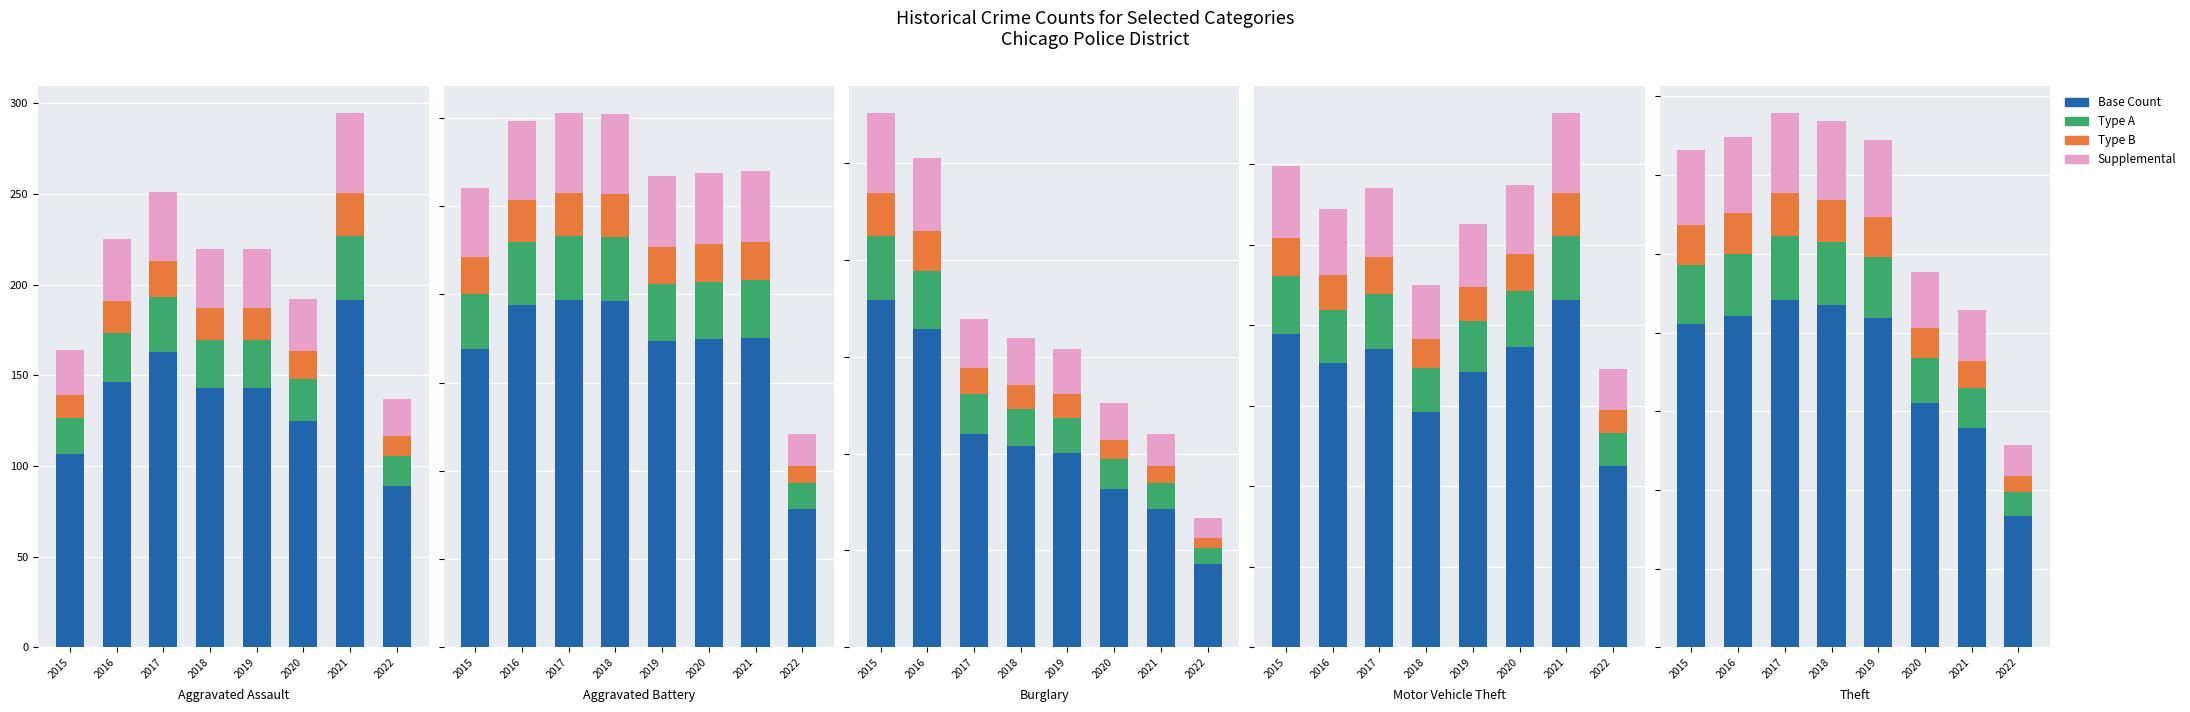

At which category is the sum across all series the highest?

2017